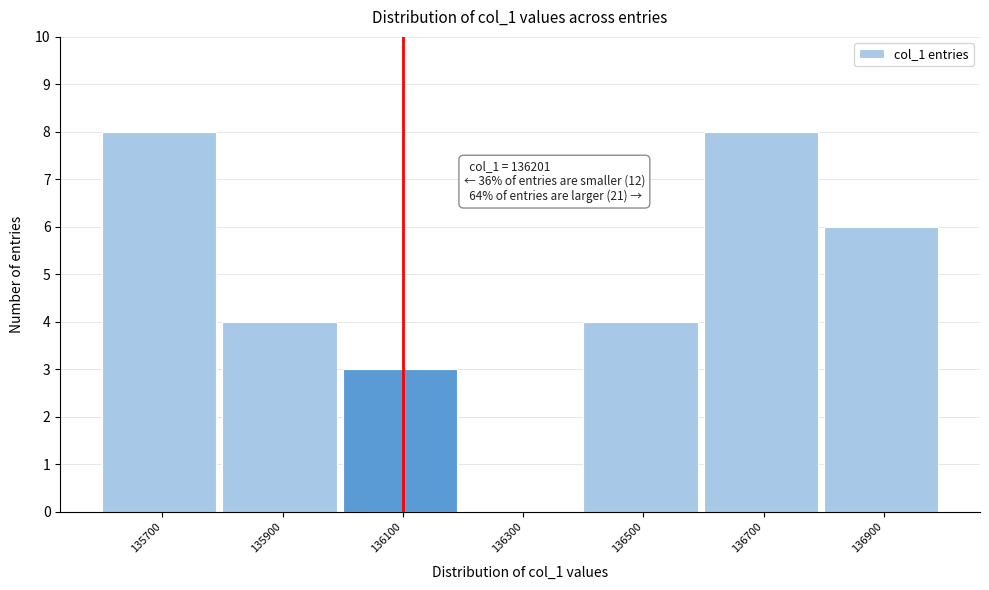

Reading right to left, extract all data points from this chart.

136900=6	136700=8	136500=4	136300=0	136100=3	135900=4	135700=8